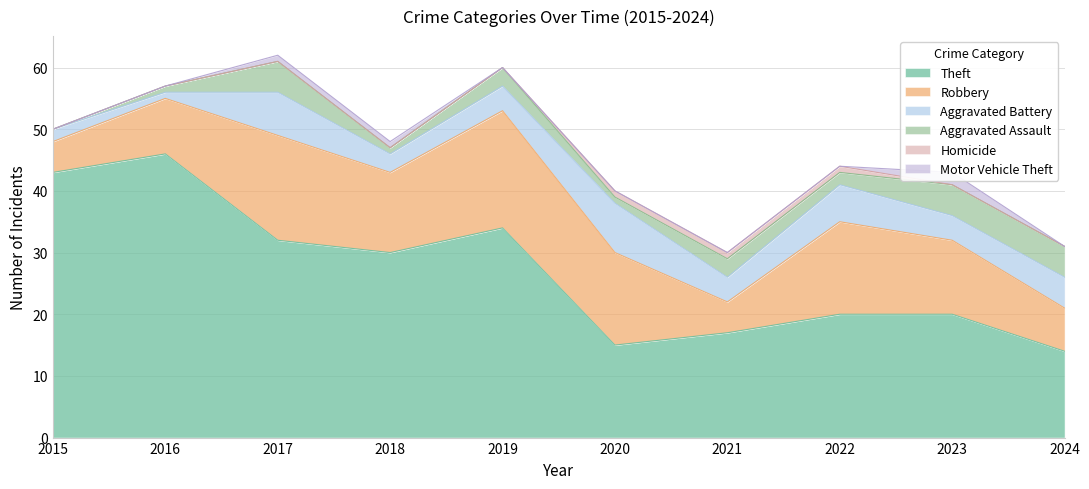

True or false: Aggravated Assault and Motor Vehicle Theft cross at least once.

False